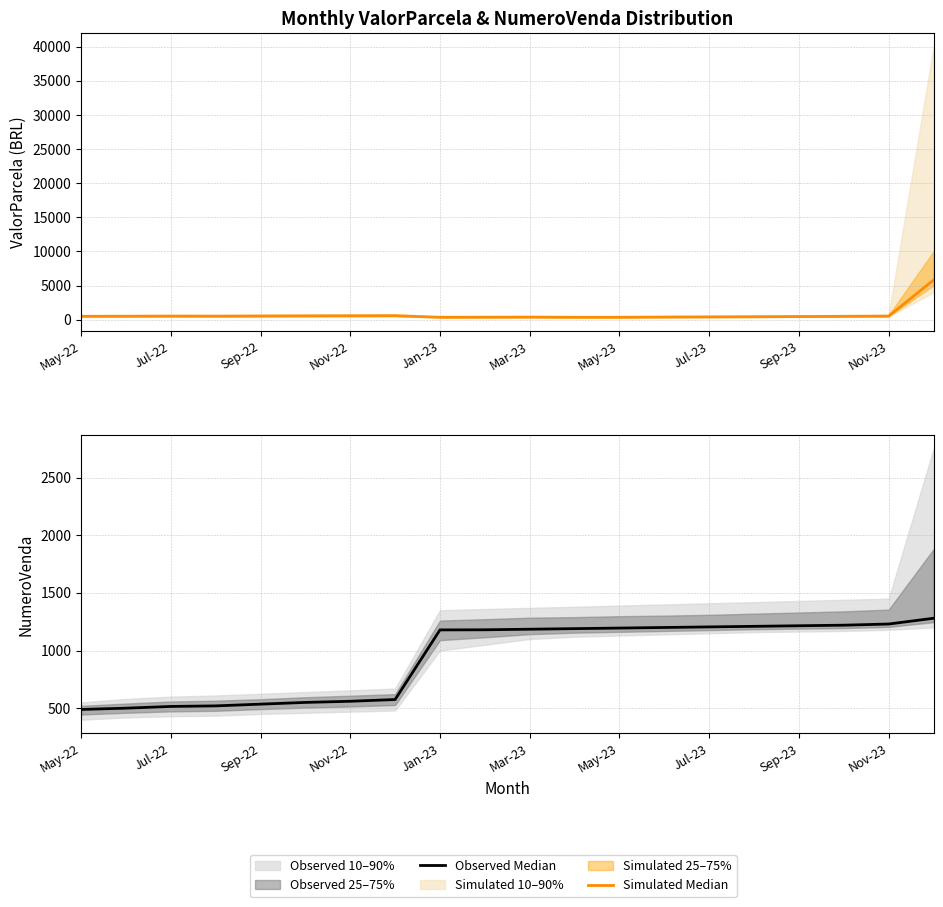

How many lines are shown in the chart?

2